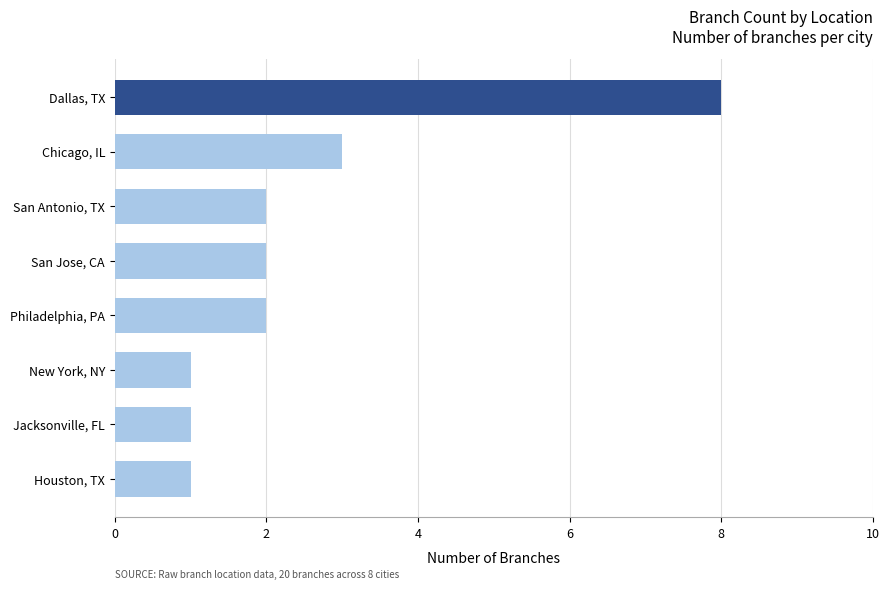

What is the difference between the values at Dallas, TX and New York, NY?

7